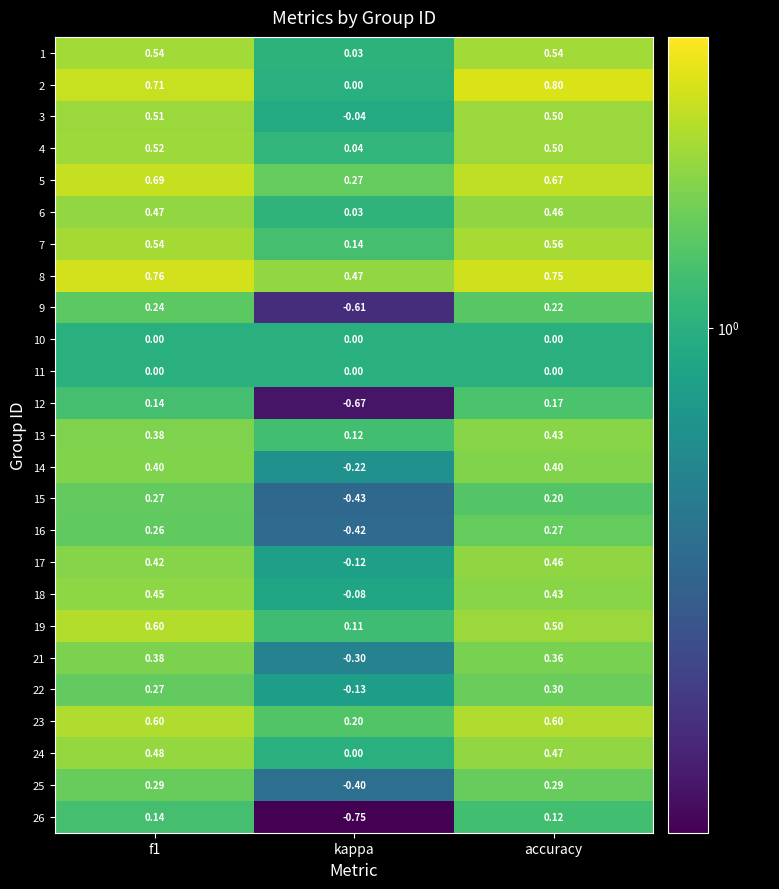

Which series has the largest total across all categories?

8